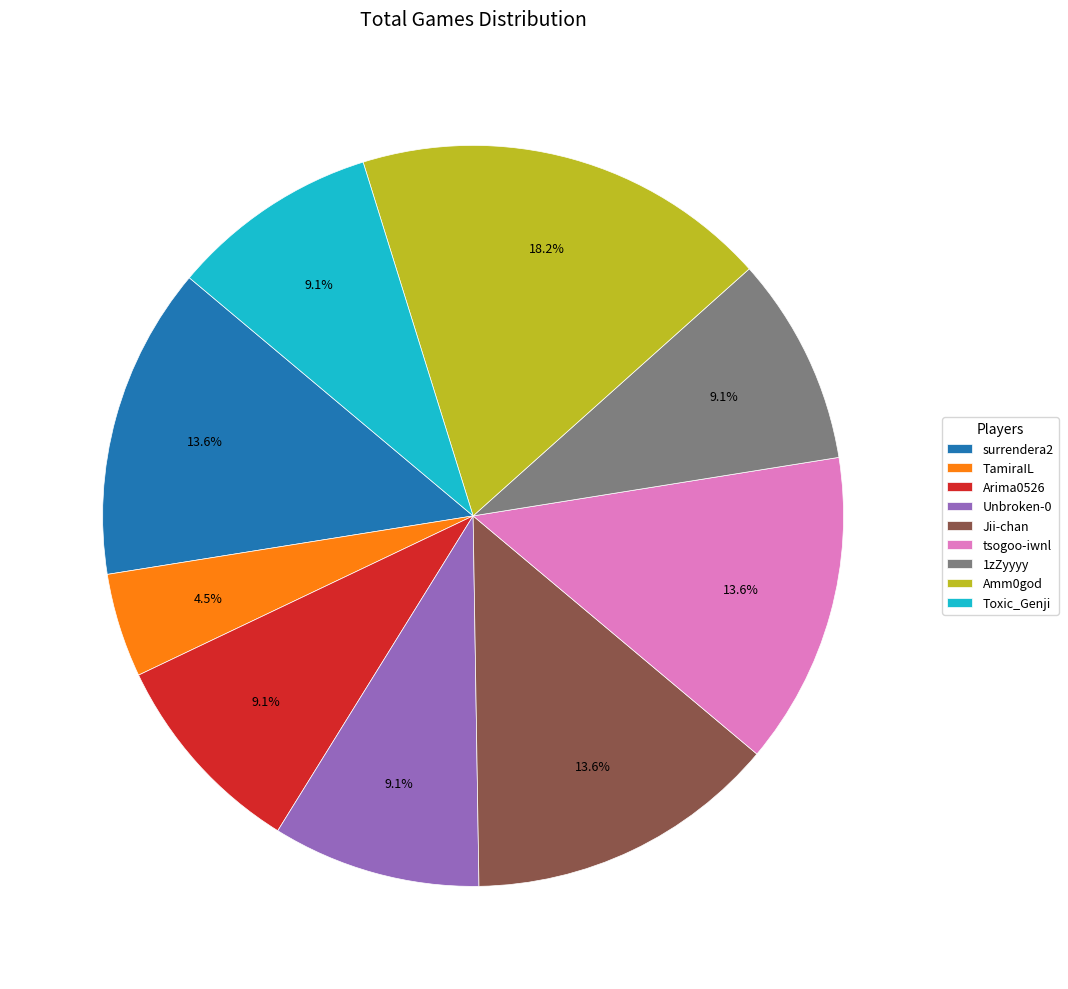

Is there a majority slice in this chart?

No